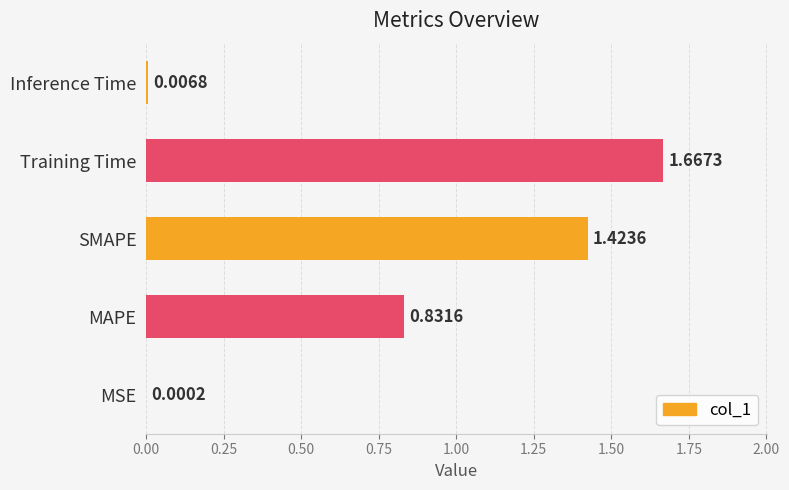

What is the sum of all values?

3.9